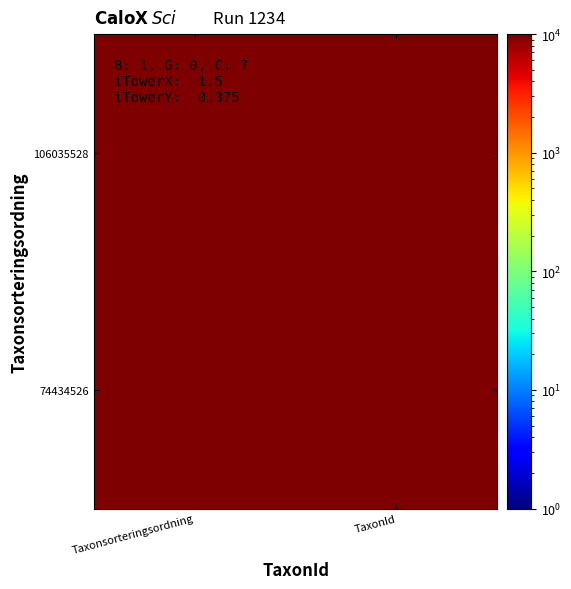

Reading left to right, extract all data points from this chart.

74434526: Taxonsorteringsordning=103364	TaxonId=224200
106035528: Taxonsorteringsordning=96335	TaxonId=220788